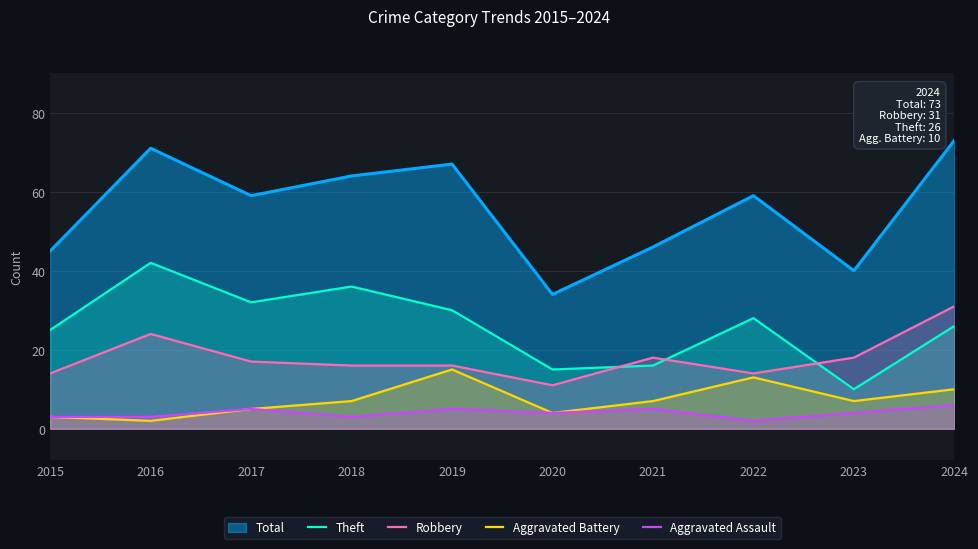

True or false: Theft and Aggravated Assault cross at least once.

False